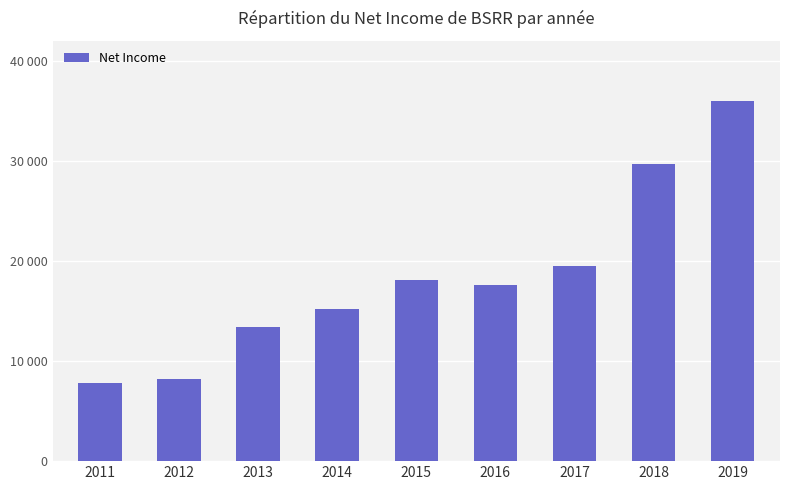

Reading left to right, transcribe all the data shown in this chart.

2011=7800	2012=8200	2013=13400	2014=15200	2015=18100	2016=17600	2017=19500	2018=29700	2019=36000